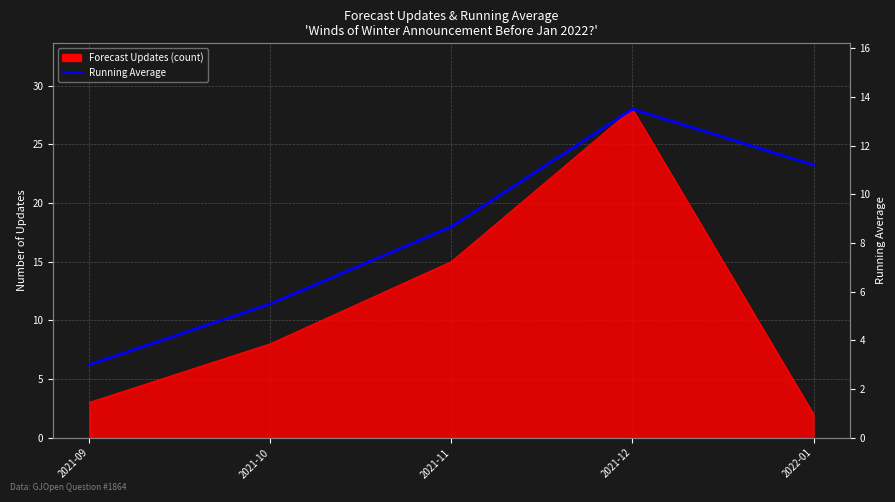

Reading right to left, transcribe all the data shown in this chart.

11.2	13.5	8.7	5.5	3.0